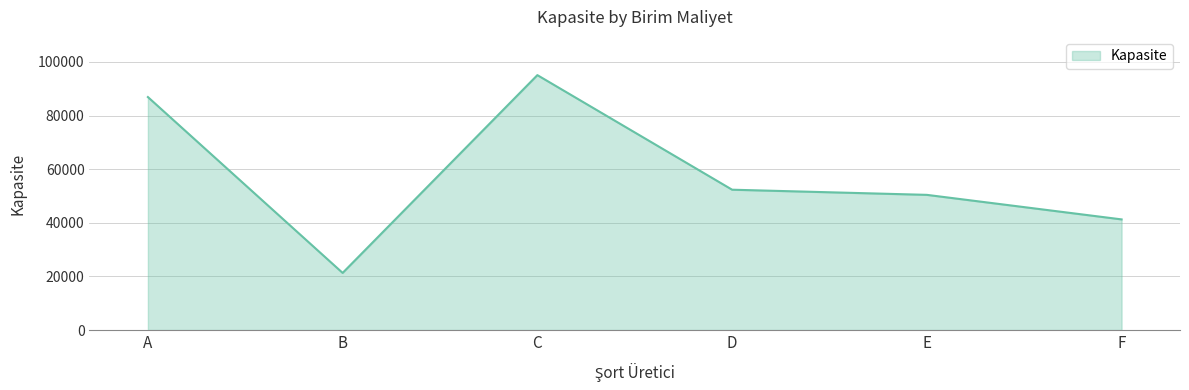

Which has a higher value, B or E?

E